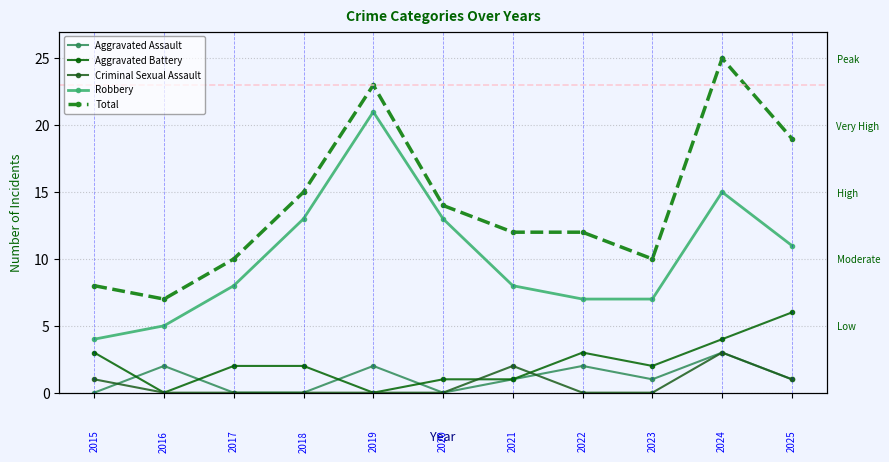

Which series changed the most between 8 and 10?

Total